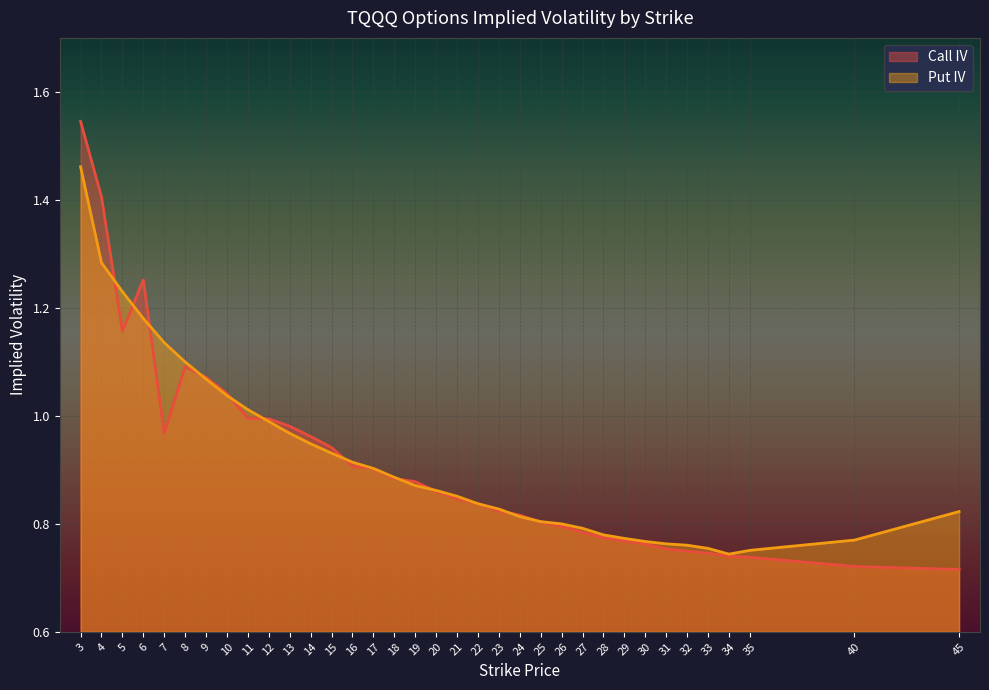

What is the sum of all Put IV values?

32.2